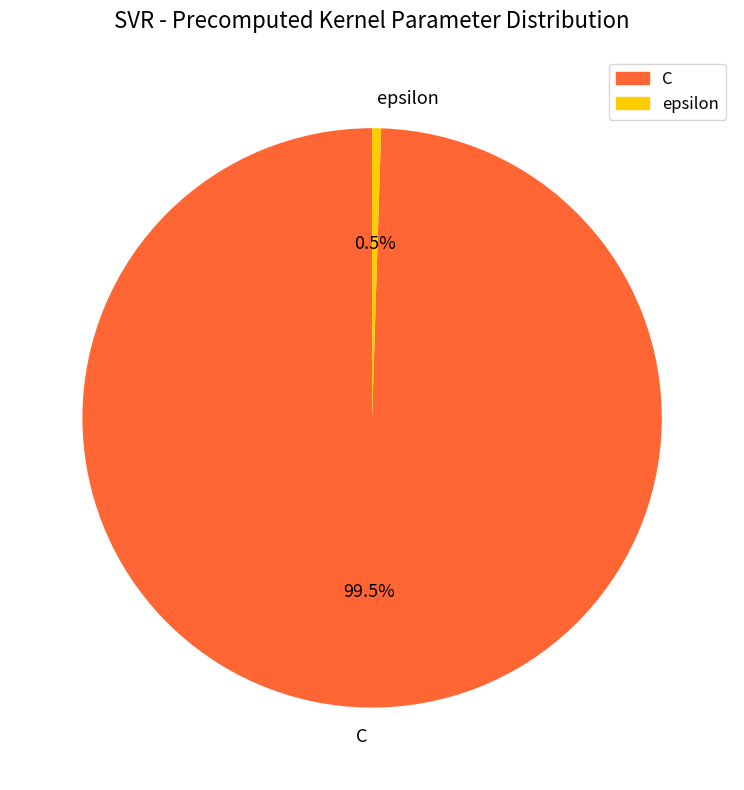

Which slice is the smallest?

epsilon